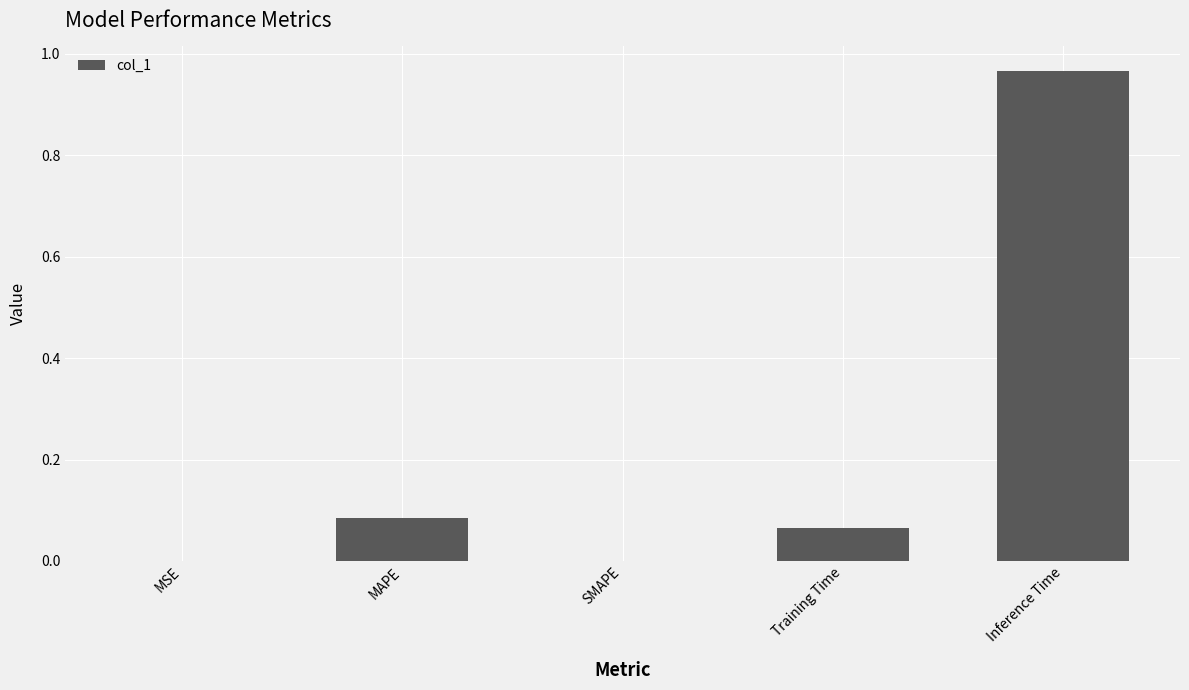

At which category does the chart reach its peak across all series?

Inference Time